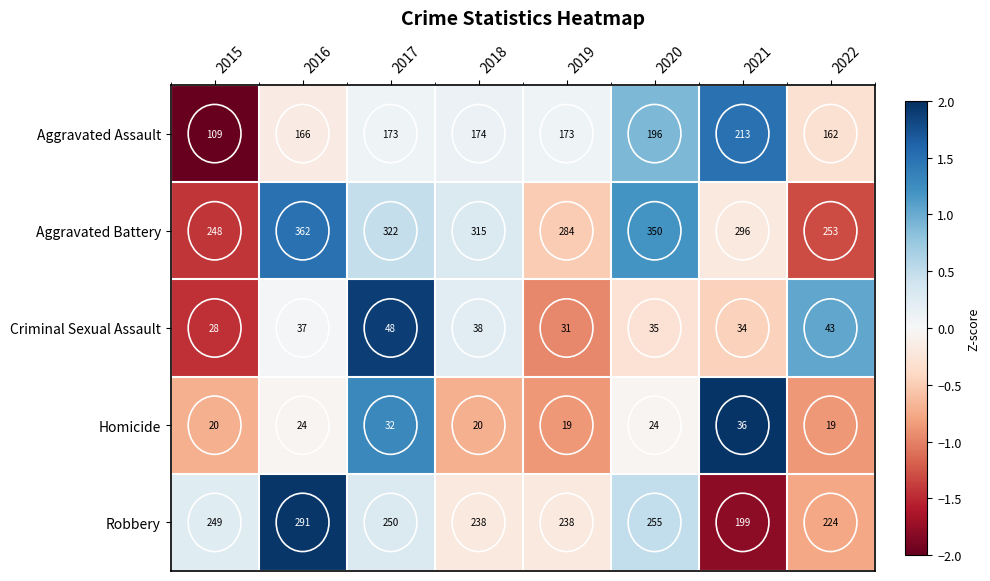

At which label does Aggravated Battery first exceed 315?

2016